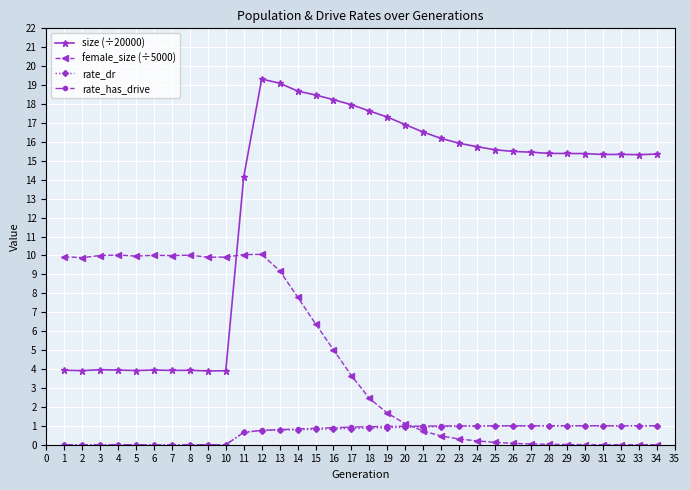

True or false: size (÷20000) and rate_dr intersect in this chart.

False